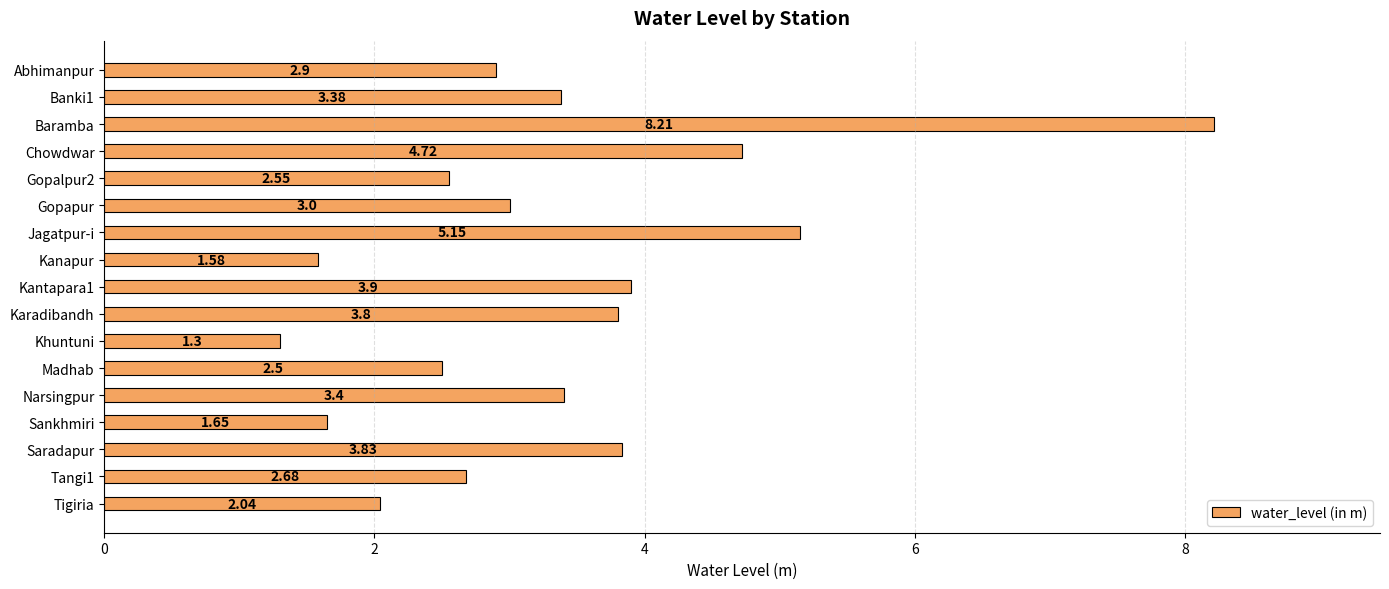

What is the label of the 3rd bar from the top?

Baramba